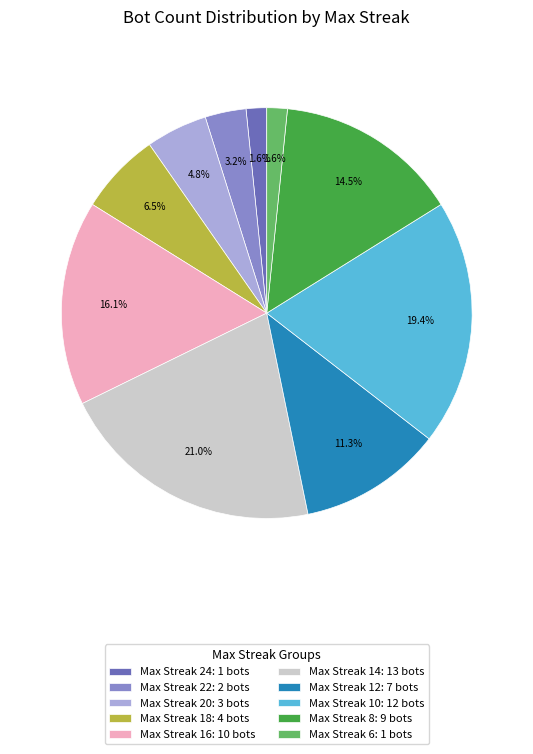

Does Max Streak 18: 4 bots represent more than half of the total?

No